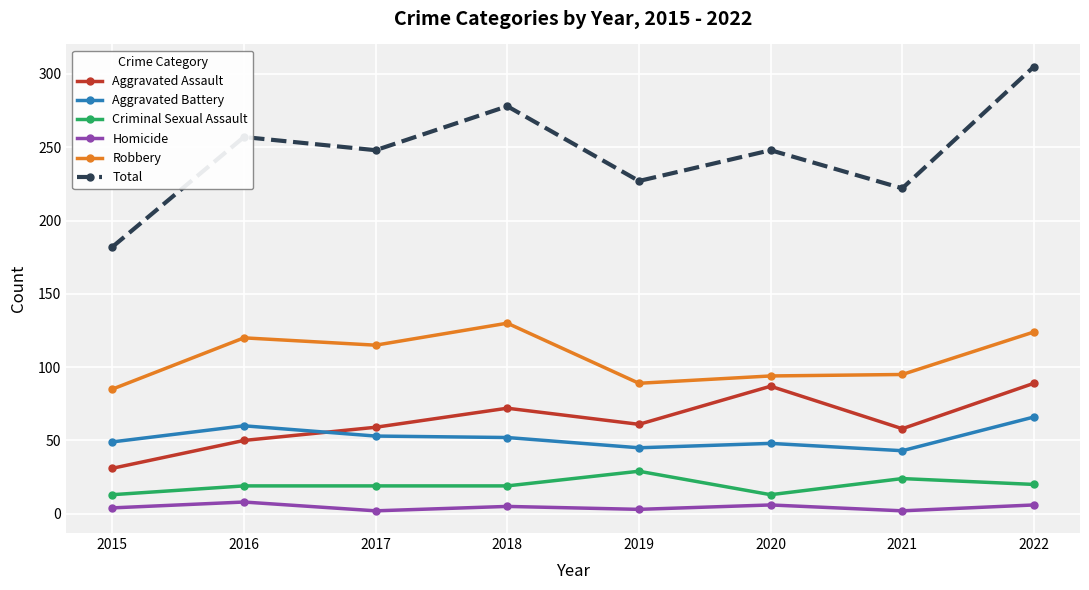

The value of Robbery at 2016 is 71. True or false?

False